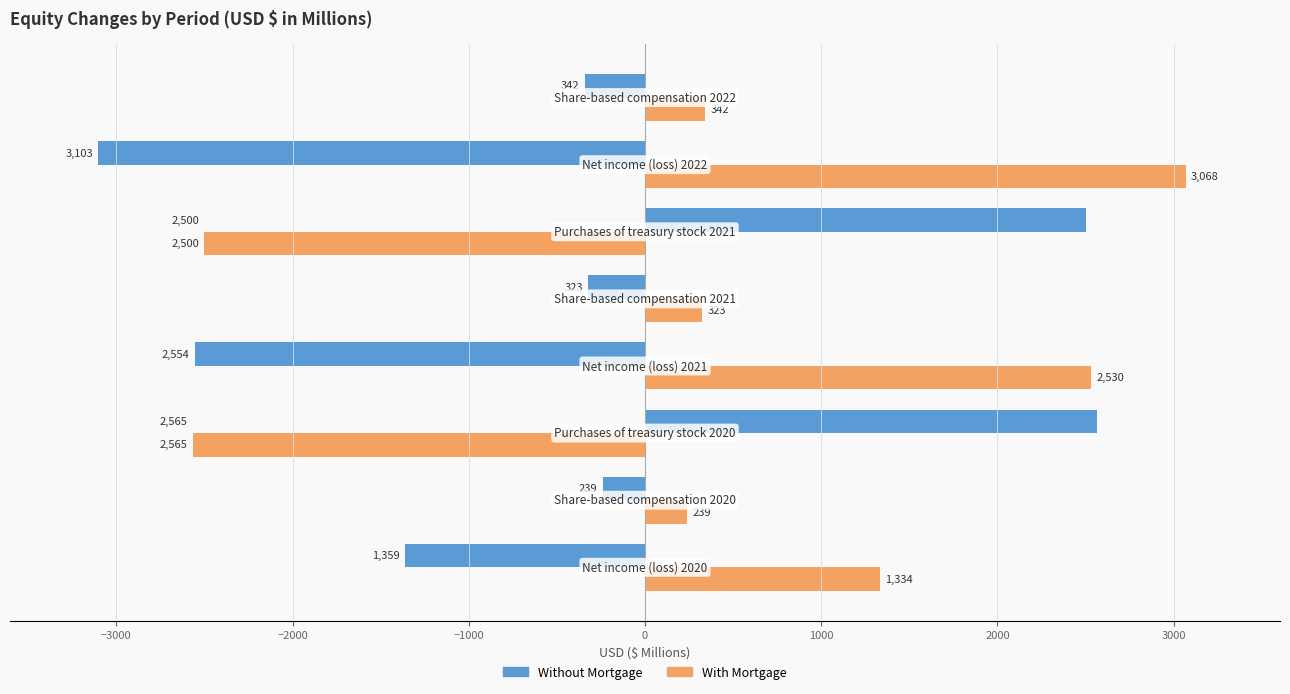

At how many categories does at least one series exceed 2154?

4